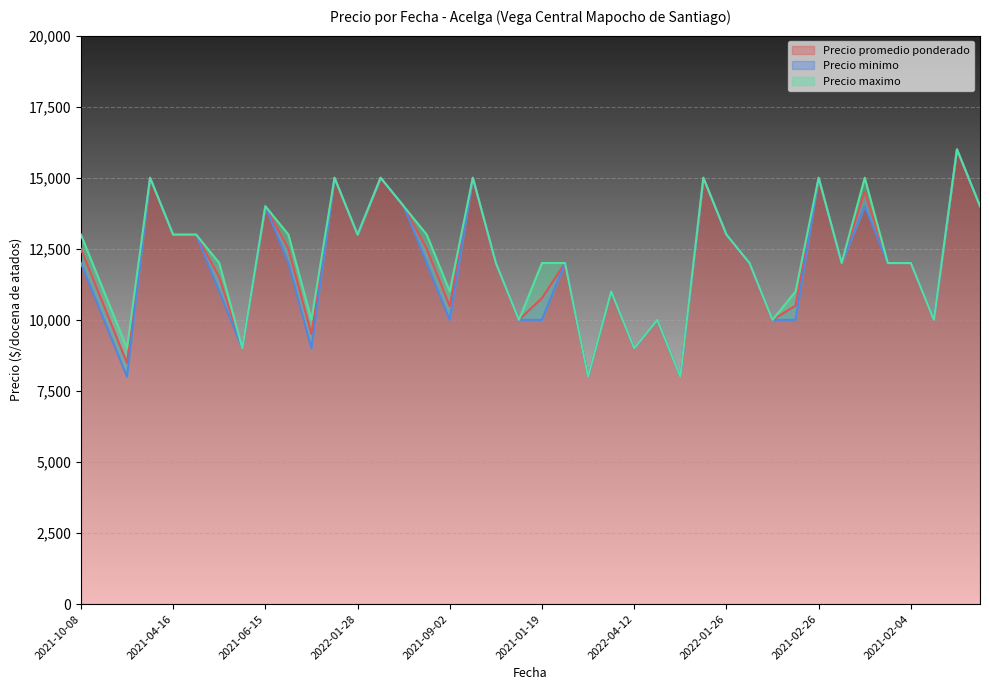

In Precio promedio ponderado, how many points are lower than both neighbors (excluding endpoints)?

12